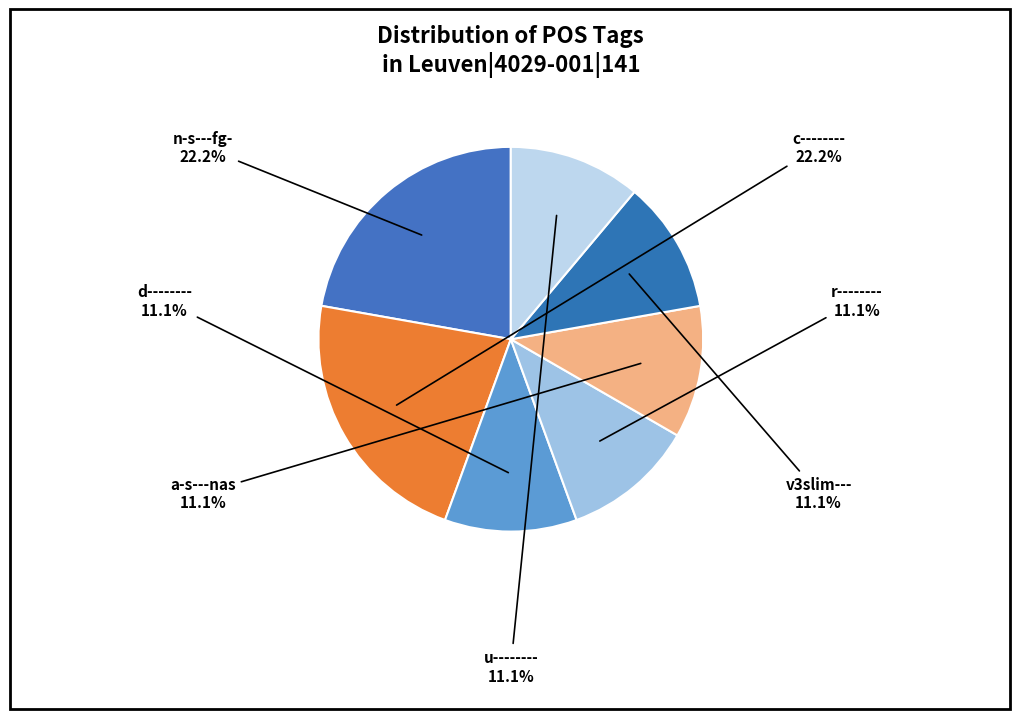

Do r-------- and c-------- together represent more than half of the pie?

No